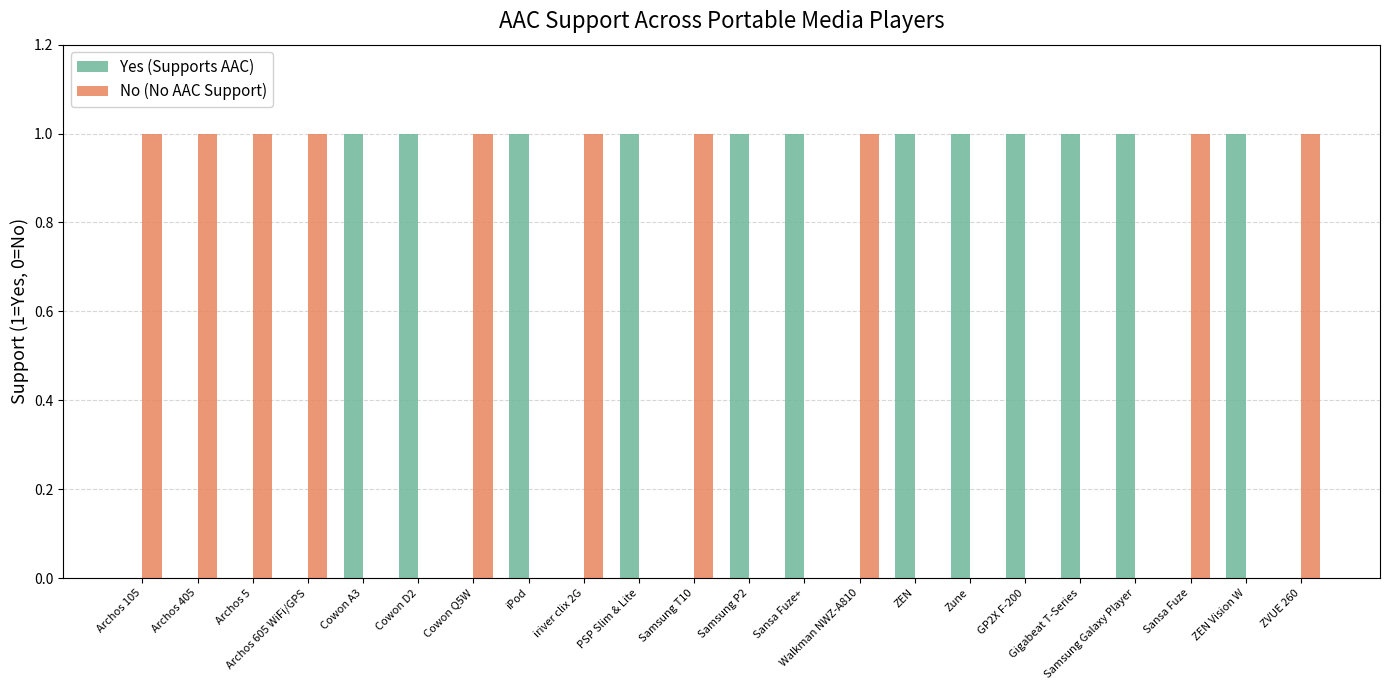

What is the sum of all No (No AAC Support) values?

10